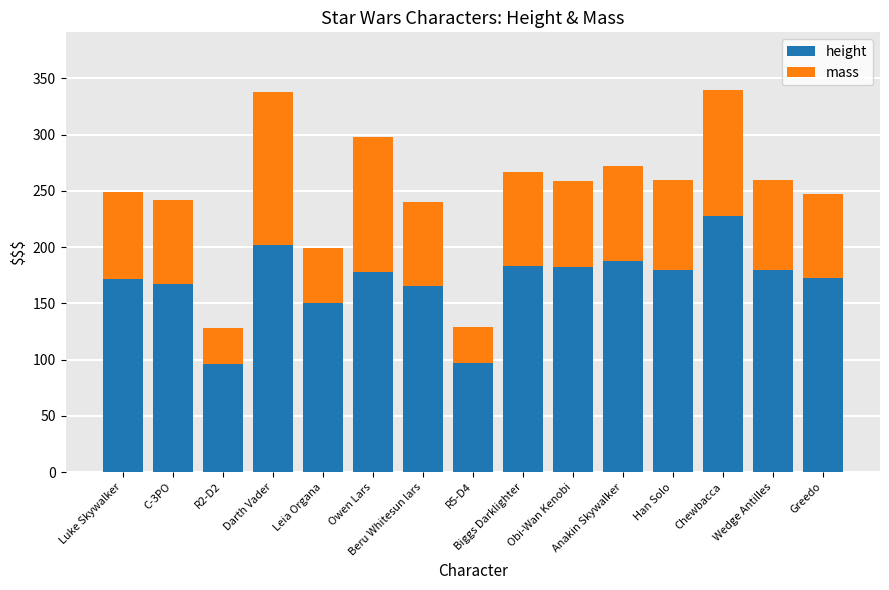

What are all the series names shown in the legend?

height, mass